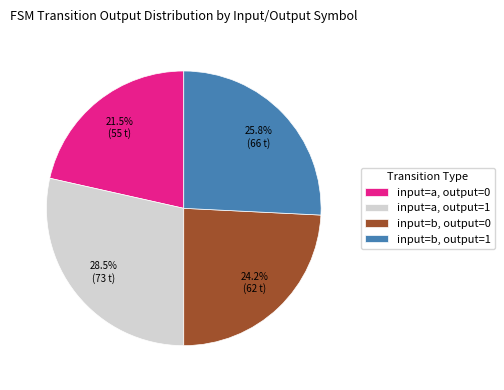

What is the ratio of the value at input=a, output=0 to the value at input=b, output=0?

0.9